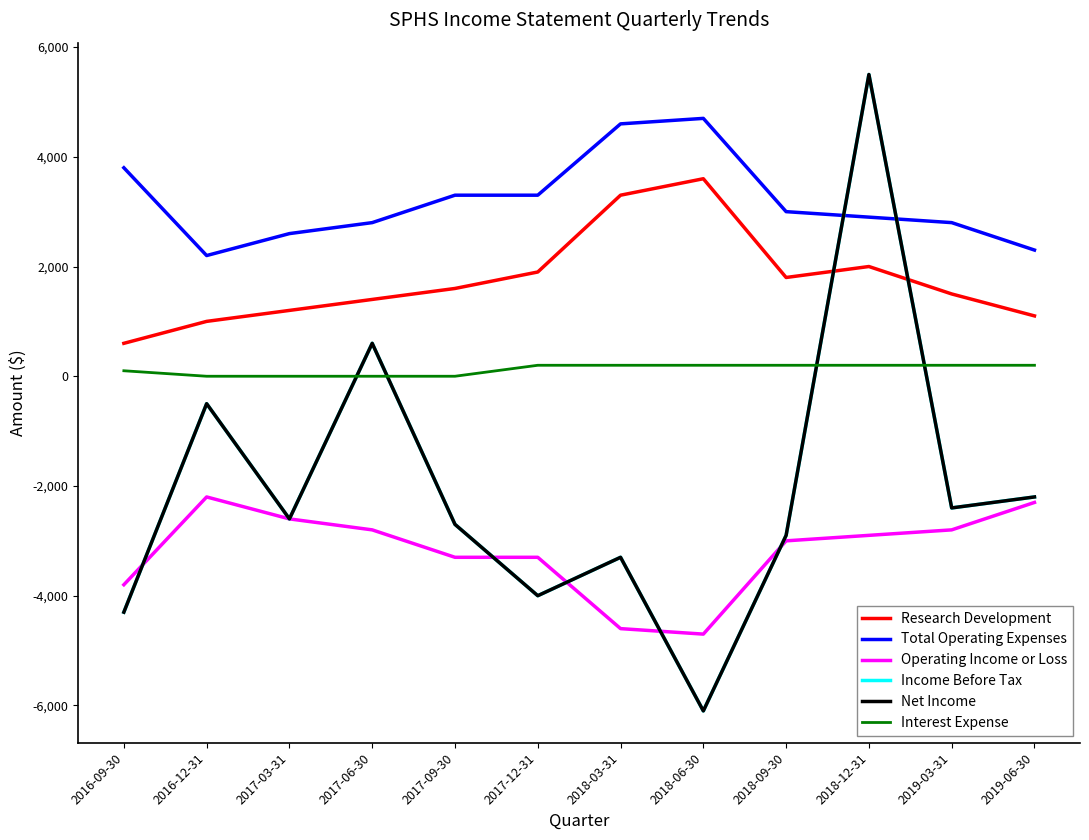

Is the value of Operating Income or Loss at 2016-09-30 greater than the value of Income Before Tax at 2017-12-31?

Yes